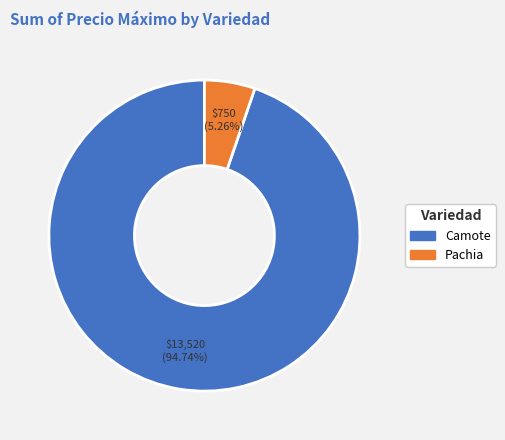

How many slices are in this pie chart?

2